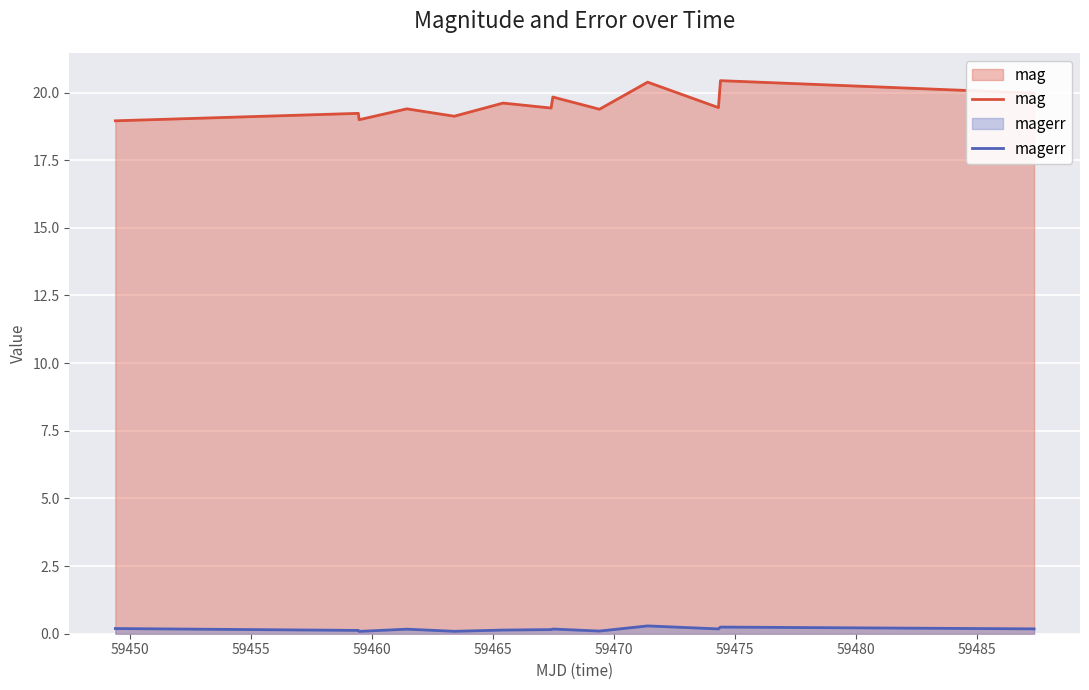

Reading left to right, transcribe all the data shown in this chart.

mag: 19.0	19.2	19.0	19.4	19.1	19.6	19.4	19.8	19.4	20.4	19.4	20.4	20.0
magerr: 0.2	0.1	0.1	0.2	0.1	0.1	0.2	0.2	0.1	0.3	0.2	0.2	0.2